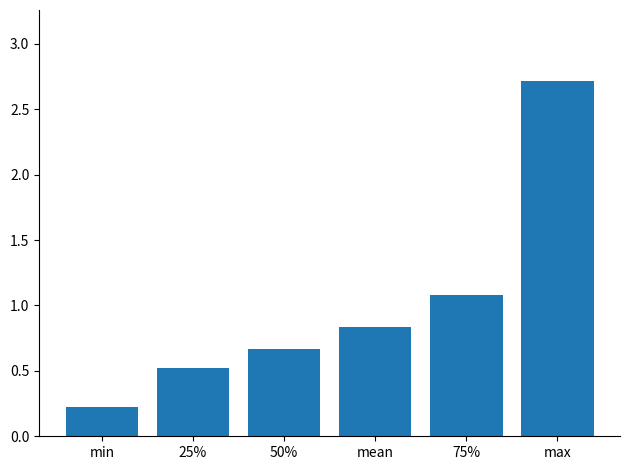

Are the bars horizontal?

No